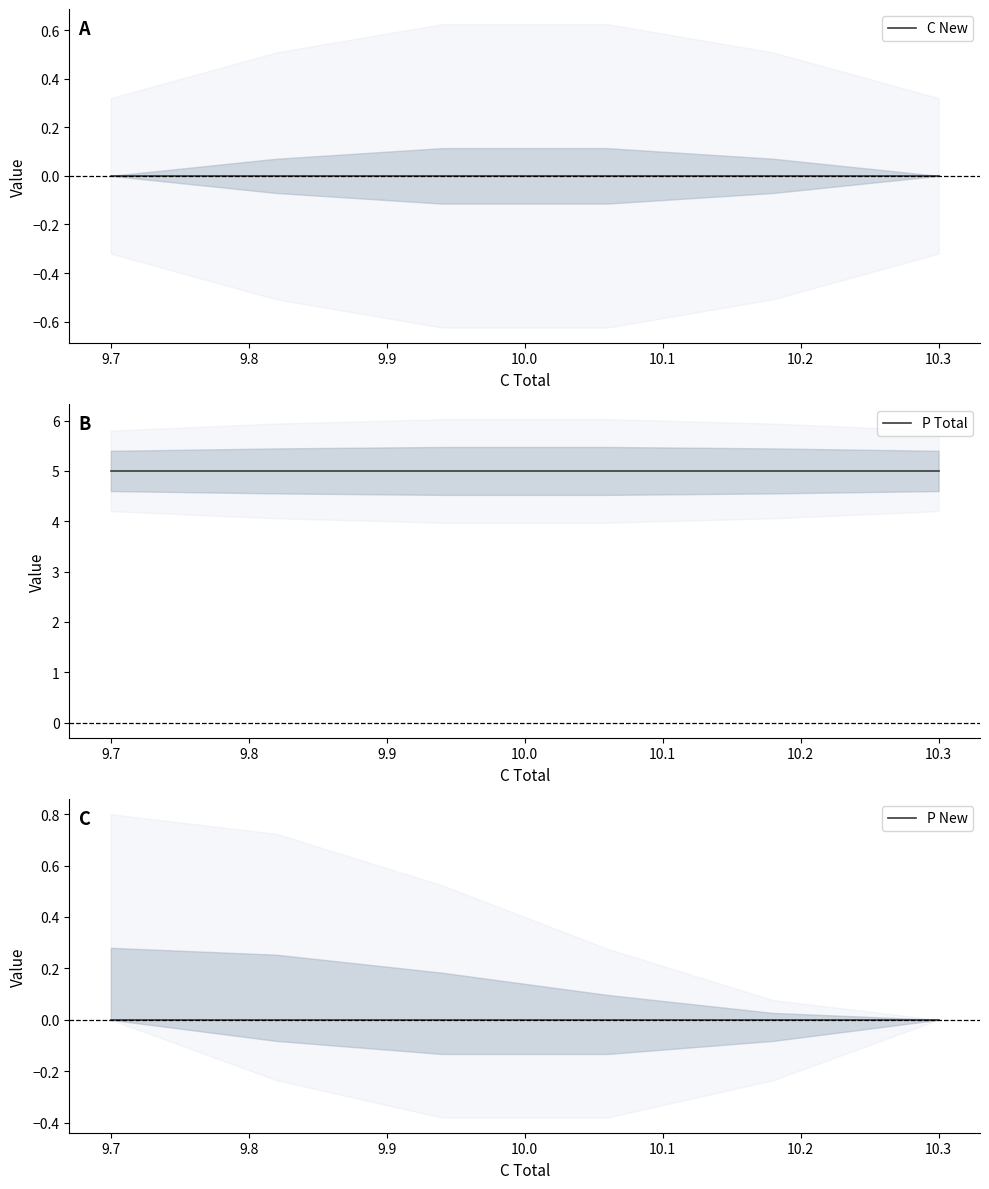

At 9.7, list the series in order from smallest to largest.

C New, P New, P Total